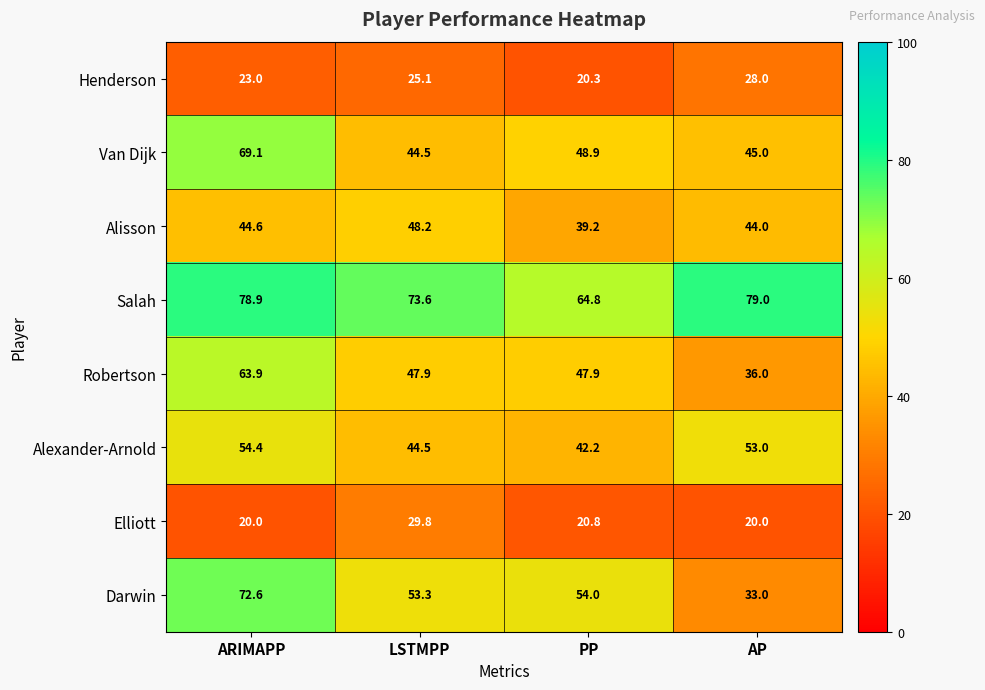

How many series are shown in this chart?

8